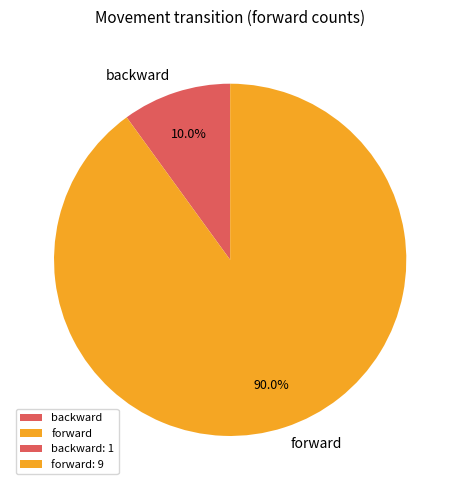

Which slice is the largest?

forward